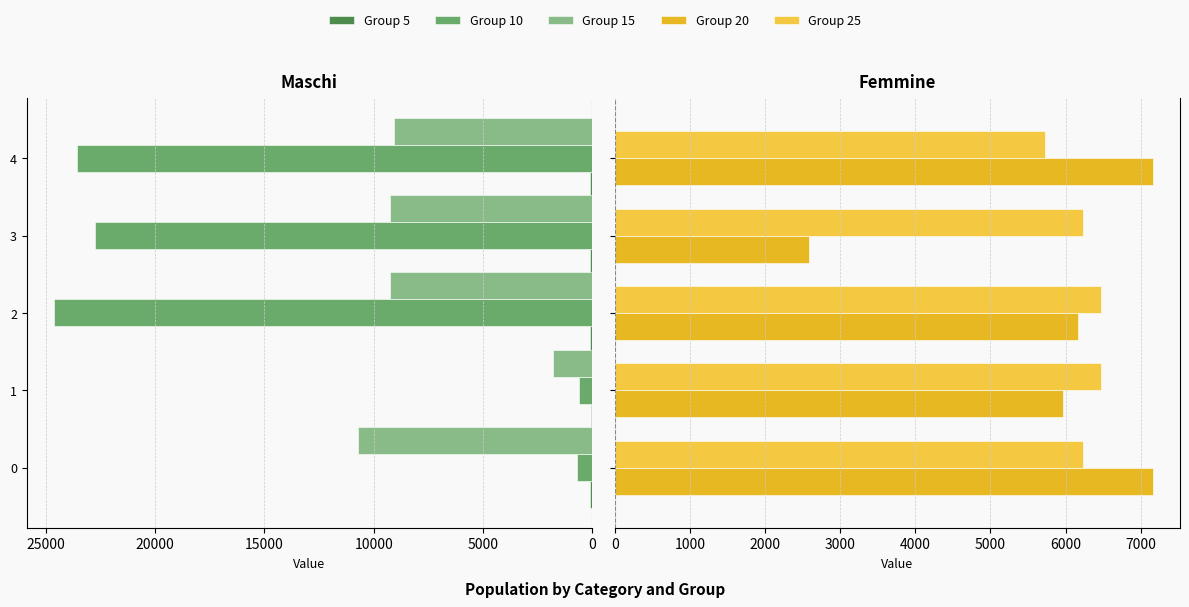

What is the value of the Group 25 bar at the 1st from the left?

6226